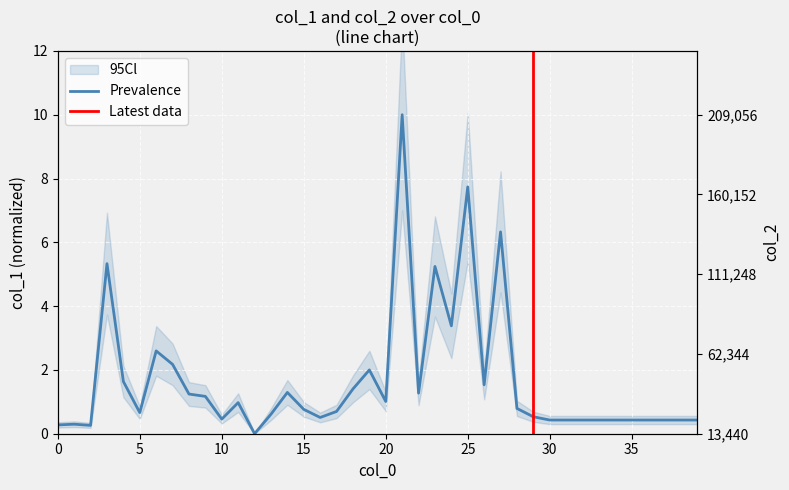

Between 24 and 20, which is larger?

24